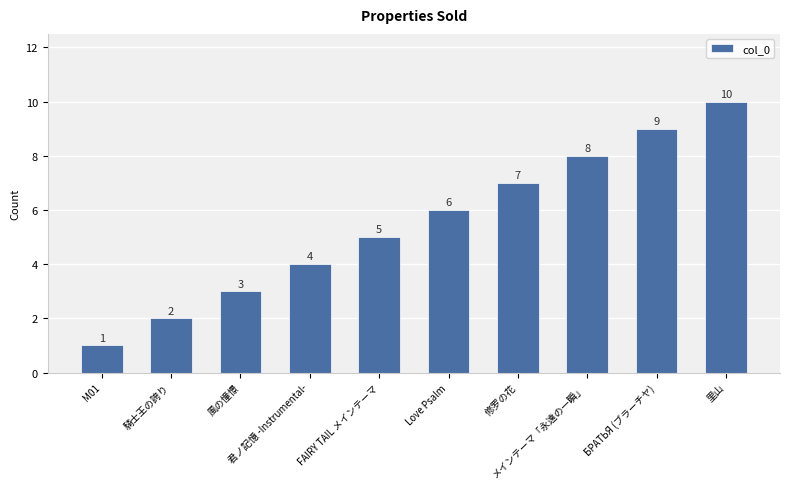

Reading right to left, list all the values displayed in this chart.

10	9	8	7	6	5	4	3	2	1